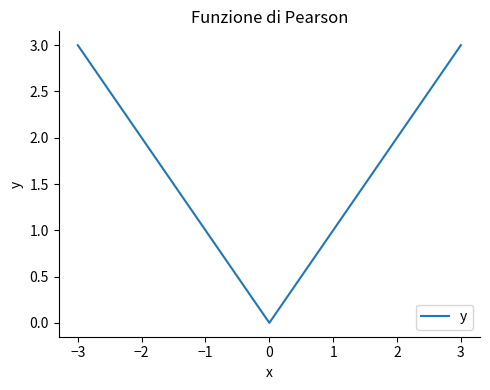

What is the maximum value shown in the chart?

3.0